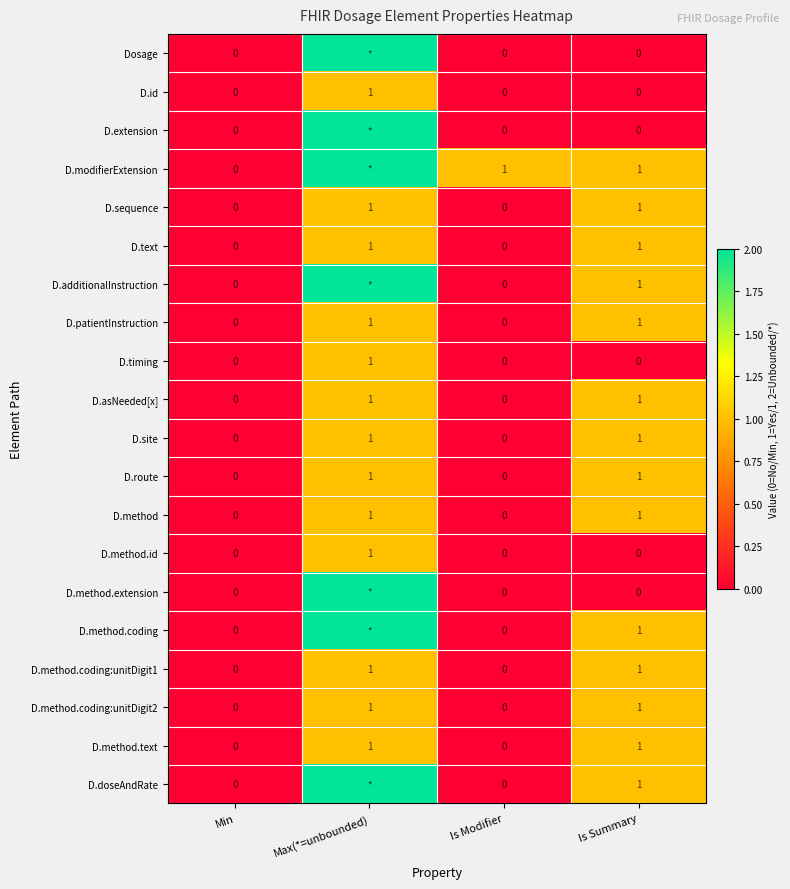

What is the difference between the maximum and minimum values in the D.sequence series?

1